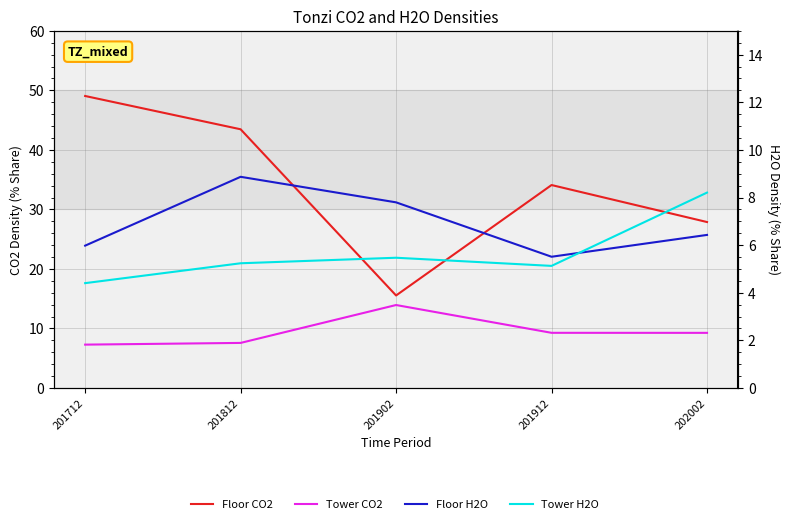

What is the difference between the maximum and minimum values in the Tower CO2 series?

6.7